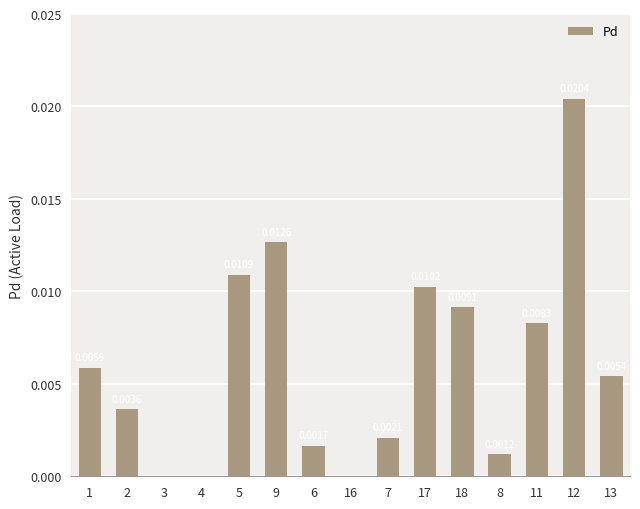

Which has a higher value, 13 or 16?

13